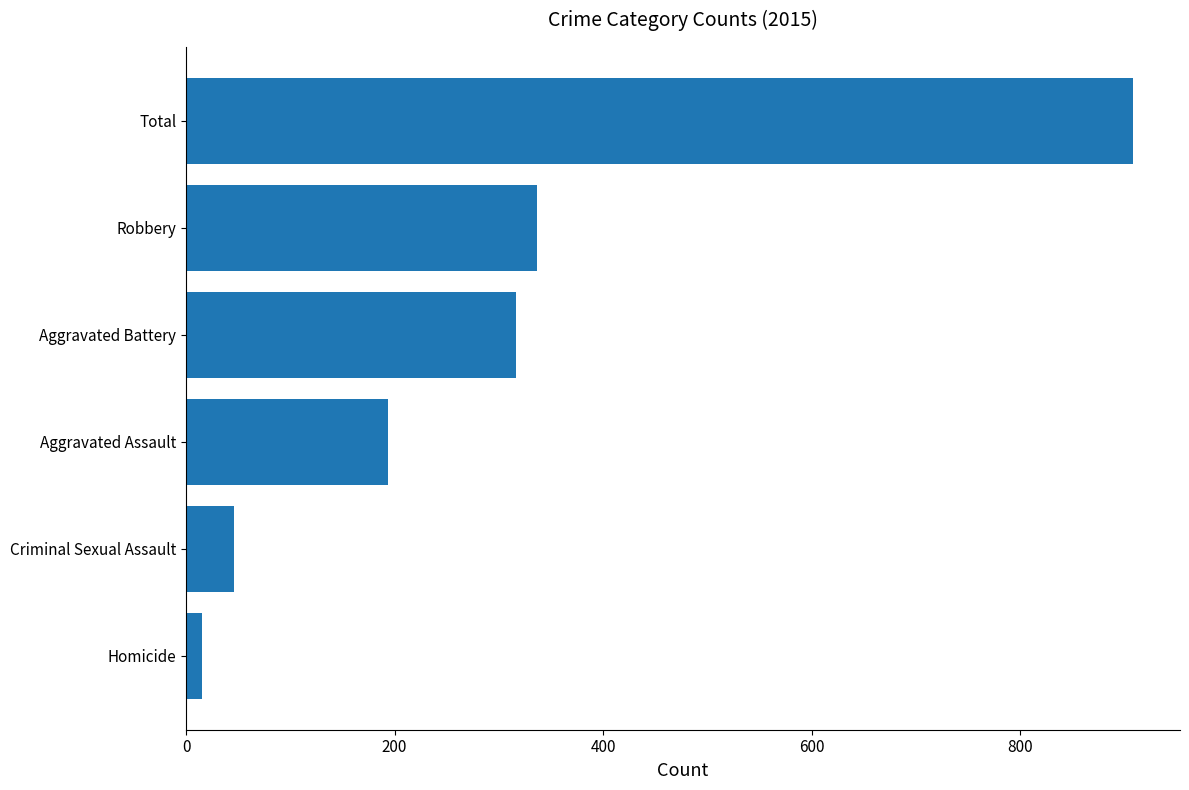

True or false: the data shows 140 at Aggravated Battery.

False